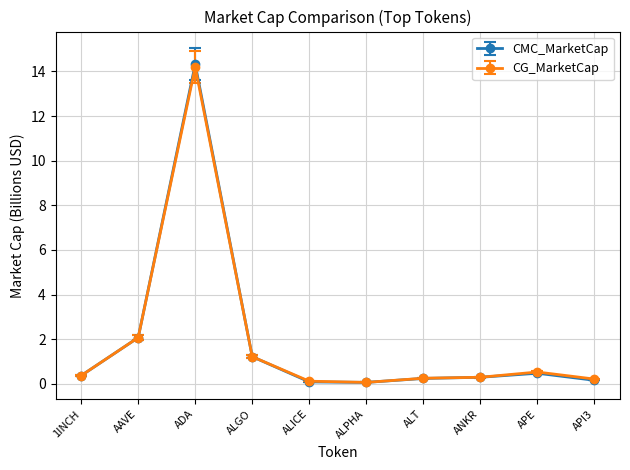

Which series has the widest spread of values?

CMC_MarketCap